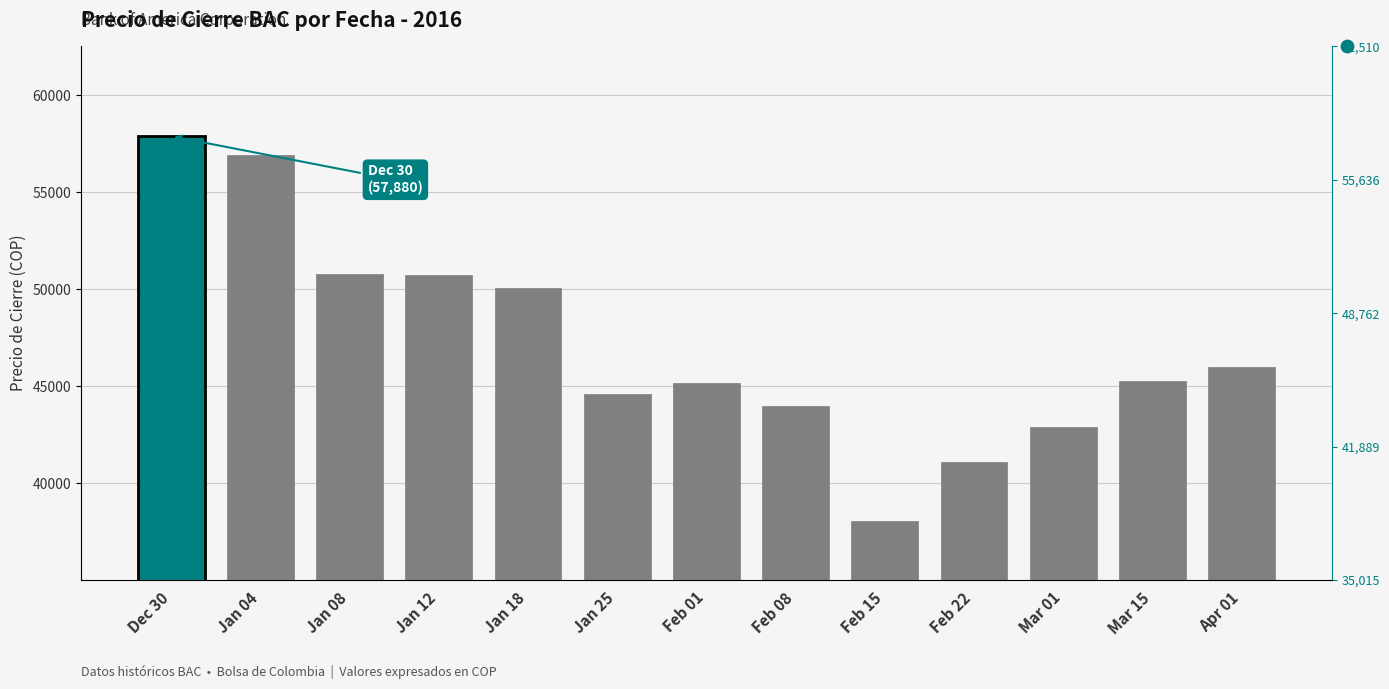

What is the change in value from Jan 04 to Jan 08?

-6100